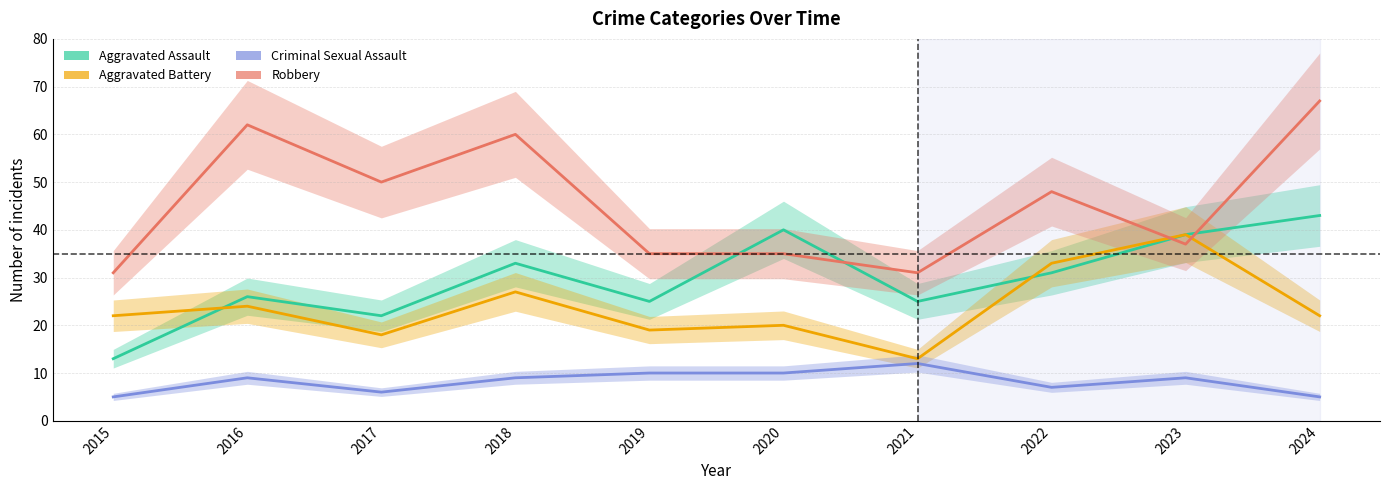

Which series has the widest spread of values?

Robbery